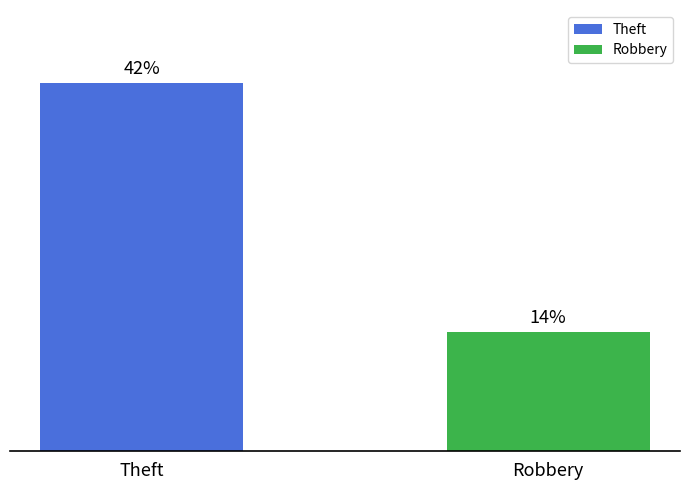

Does the chart contain stacked bars?

No